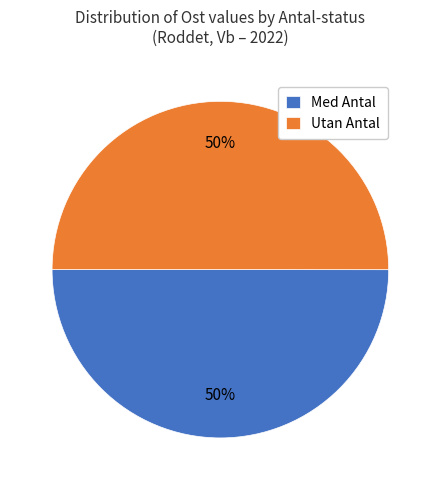

Count the number of slices in the pie.

2